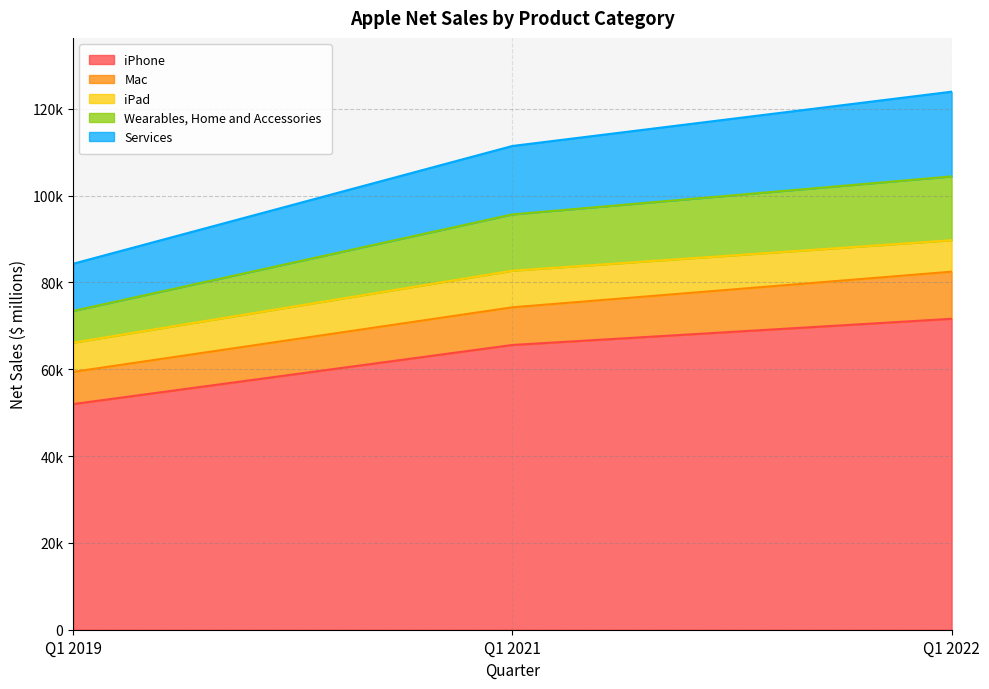

Does the chart have visible grid lines?

Yes